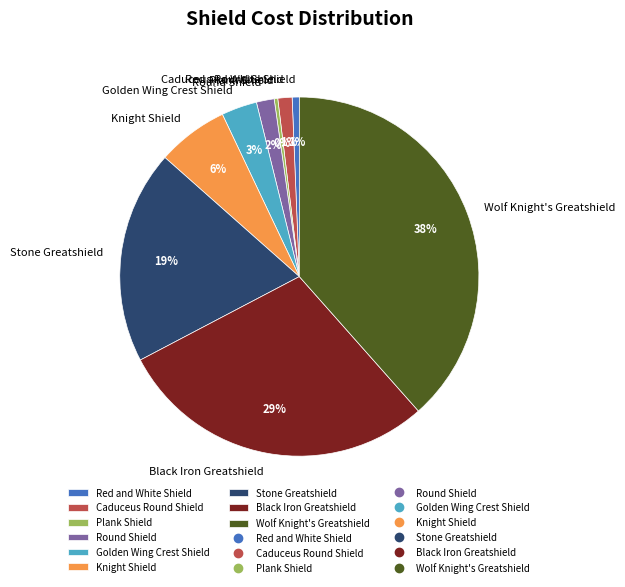

Combined, do Wolf Knight's Greatshield and Round Shield account for over 50%?

No